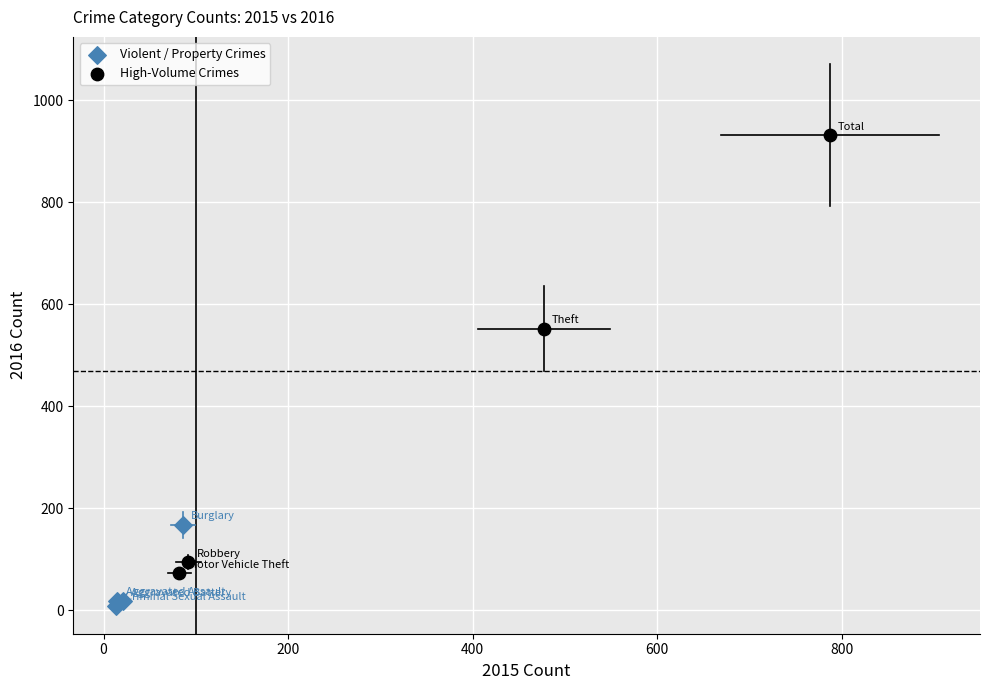

What are all the series names shown in the legend?

Violent / Property Crimes, High-Volume Crimes